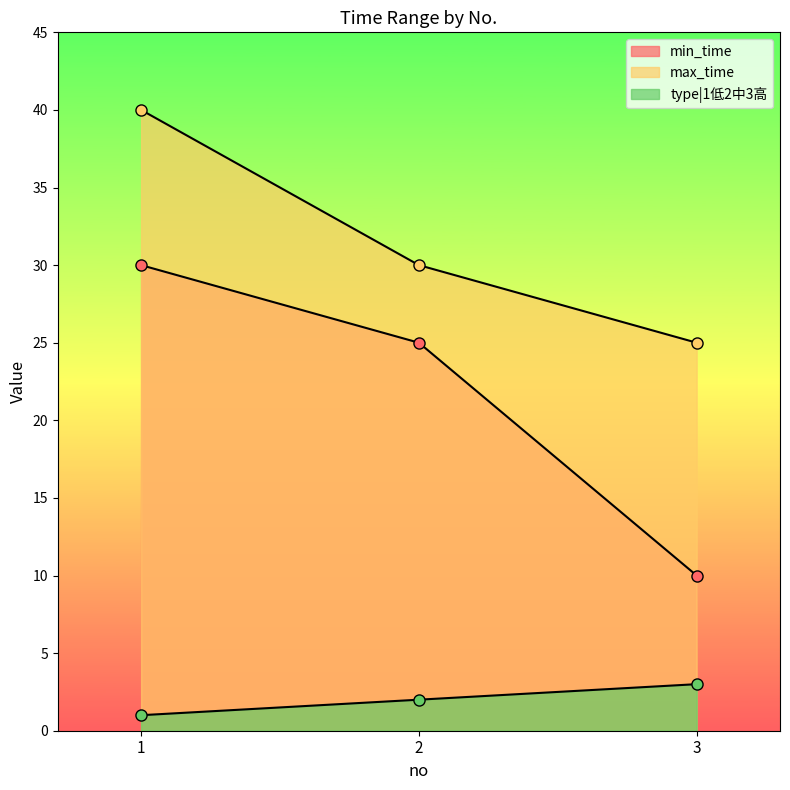

How many lines are shown in the chart?

3